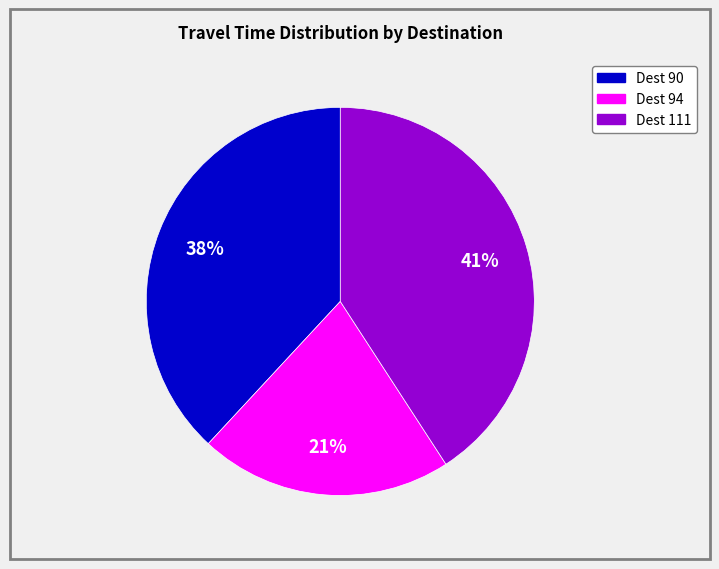

Is there a majority slice in this chart?

No